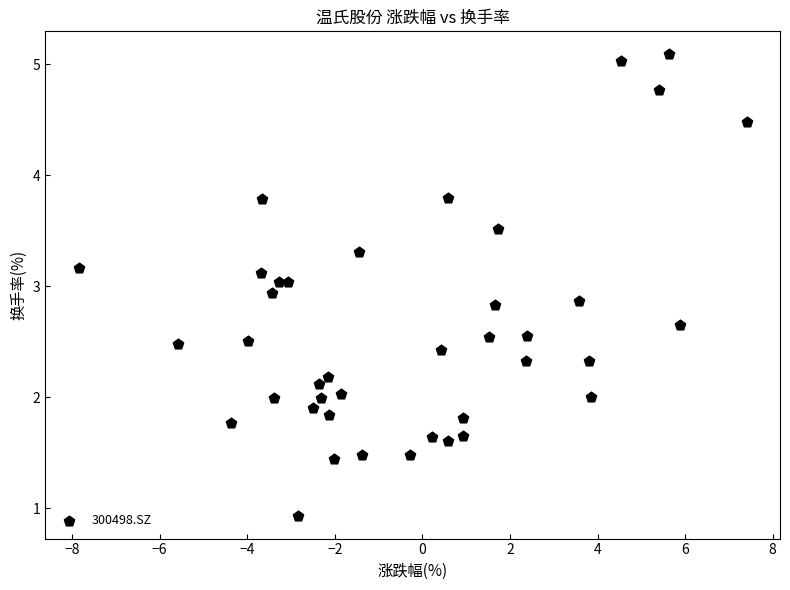

What is the range of Y values (max minus min)?

4.2